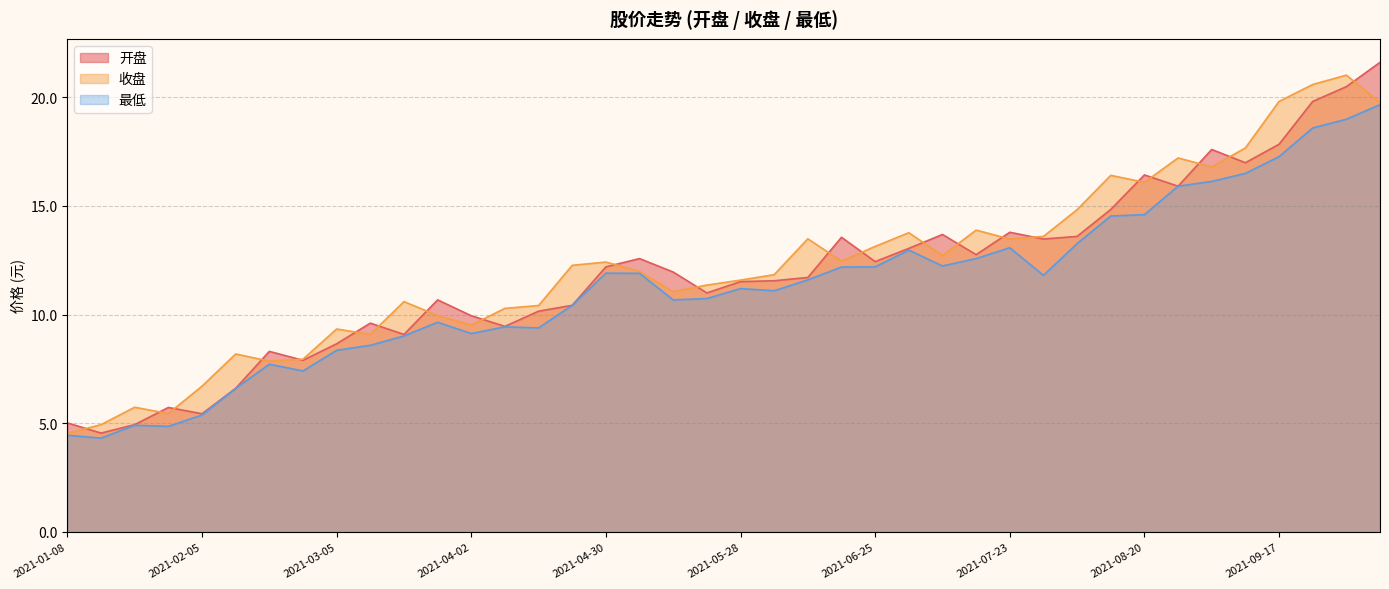

What is the difference between the 开盘 values at 2021-02-10 and 2021-08-06?

7.0